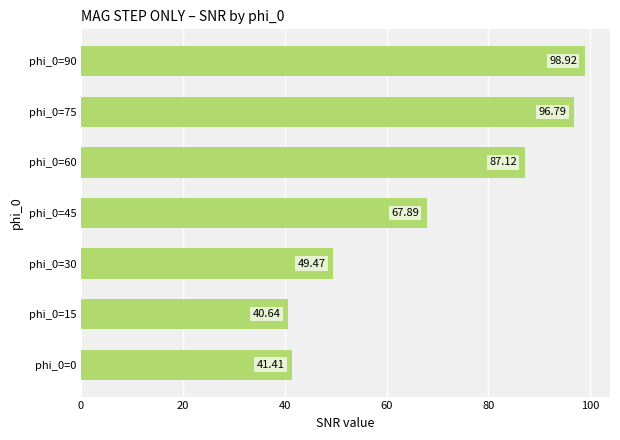

What is the greatest value displayed?

98.9